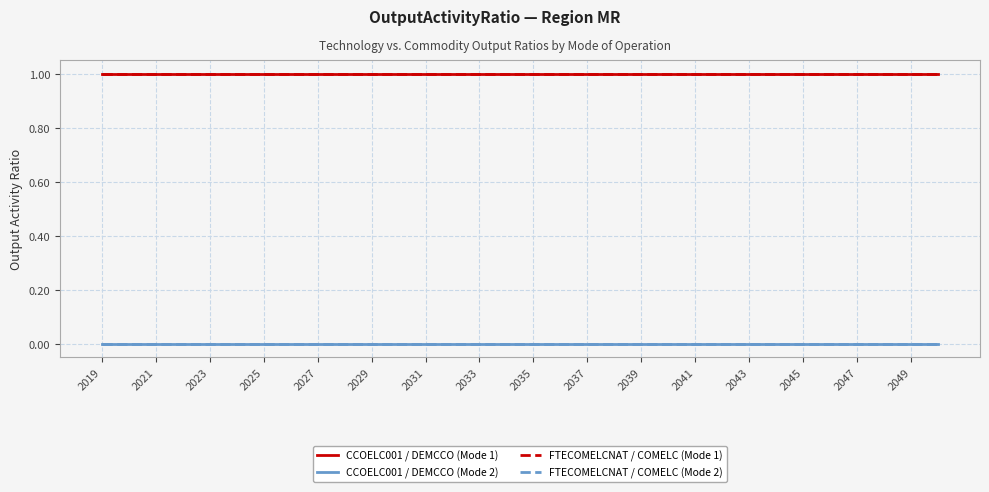

Which category has the highest value across all series?

2019